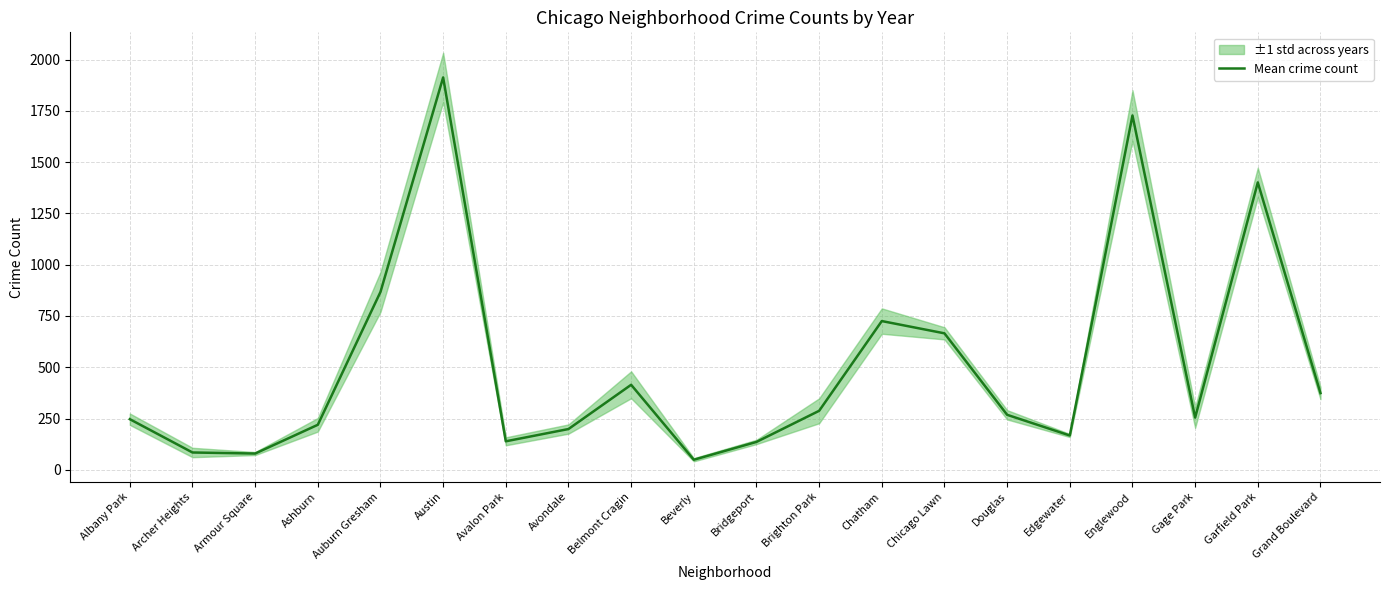

Where is the data nearest to the value 980?

Auburn Gresham